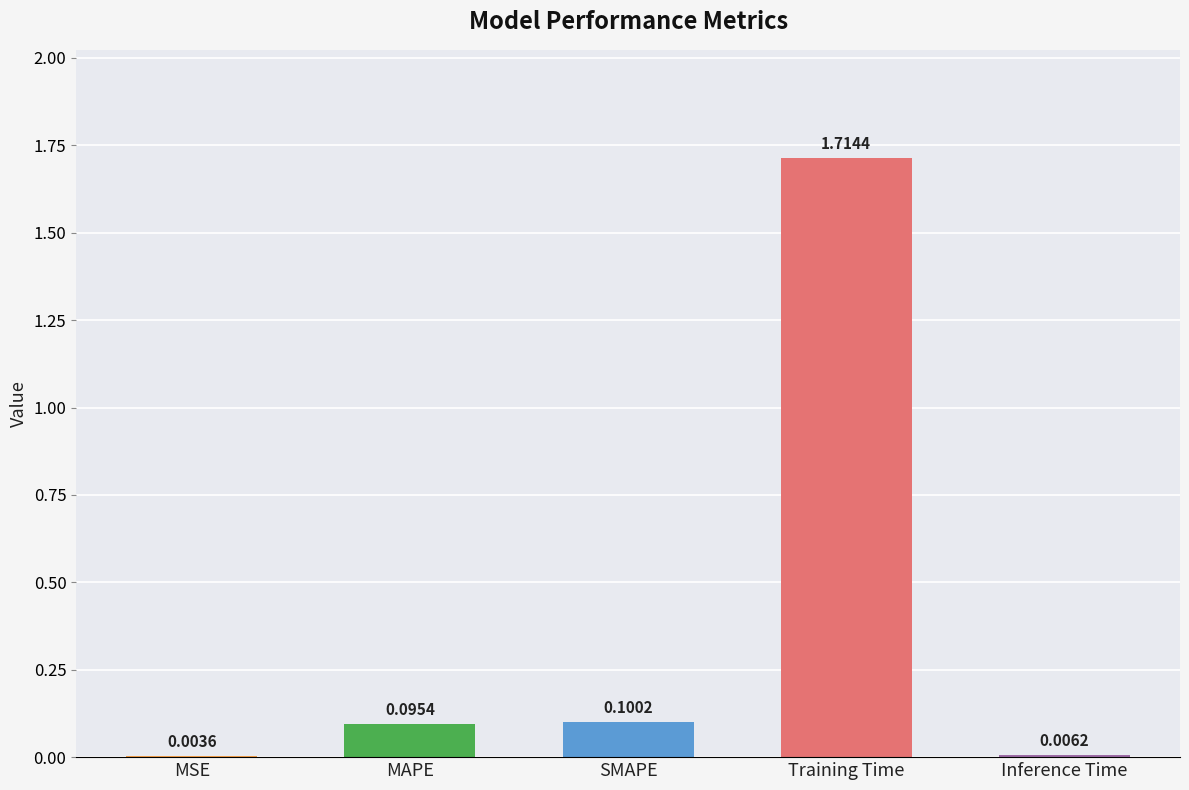

How many data points does each series have?

5